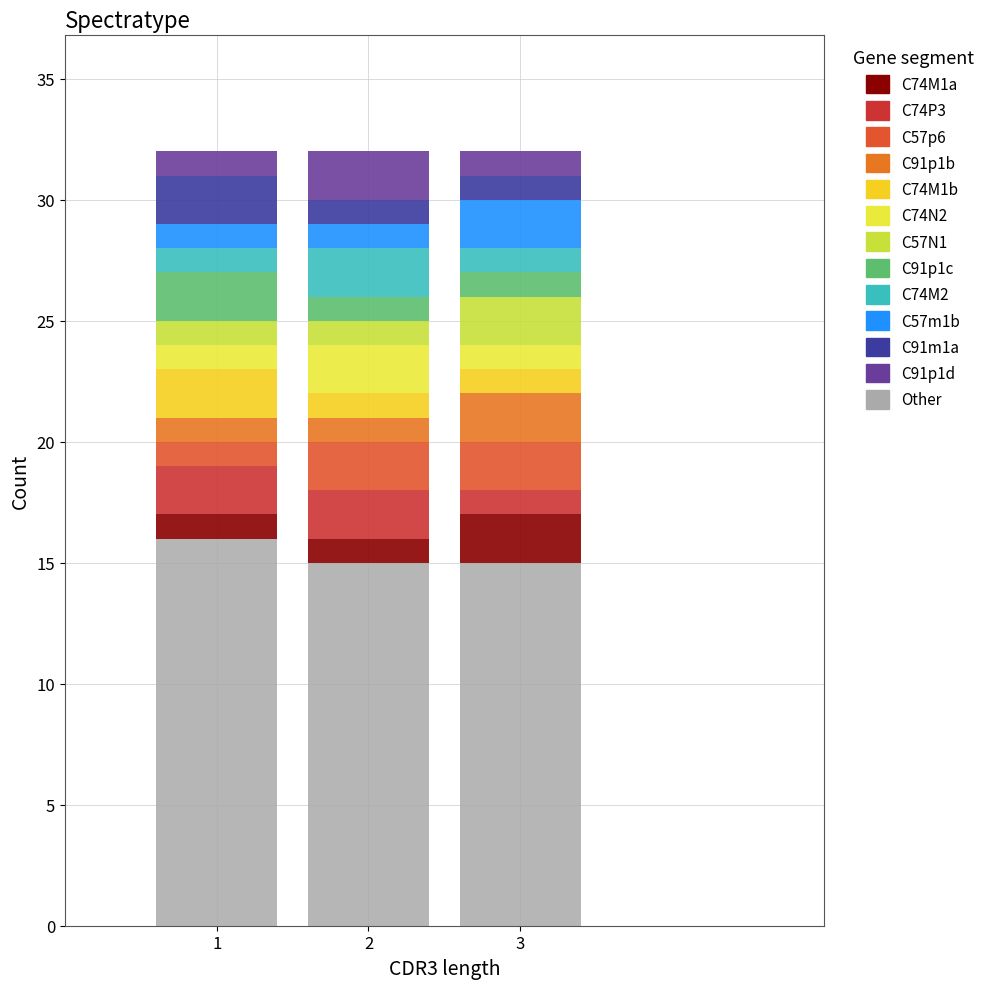

What is the total height of the stacked bar covering 0.5 to 1.5 on the x-axis? The values are not printed on the chart, so give them approximately, as read against the axis.

32